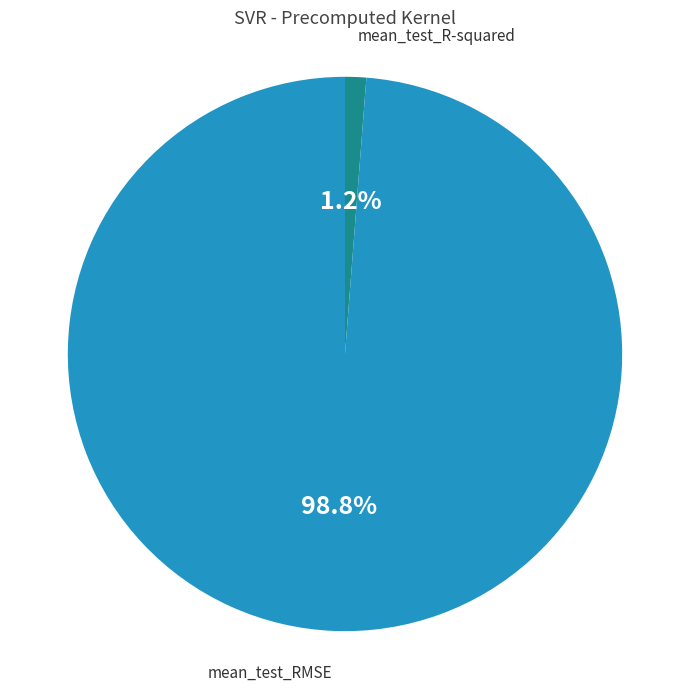

How many slices are in this pie chart?

2